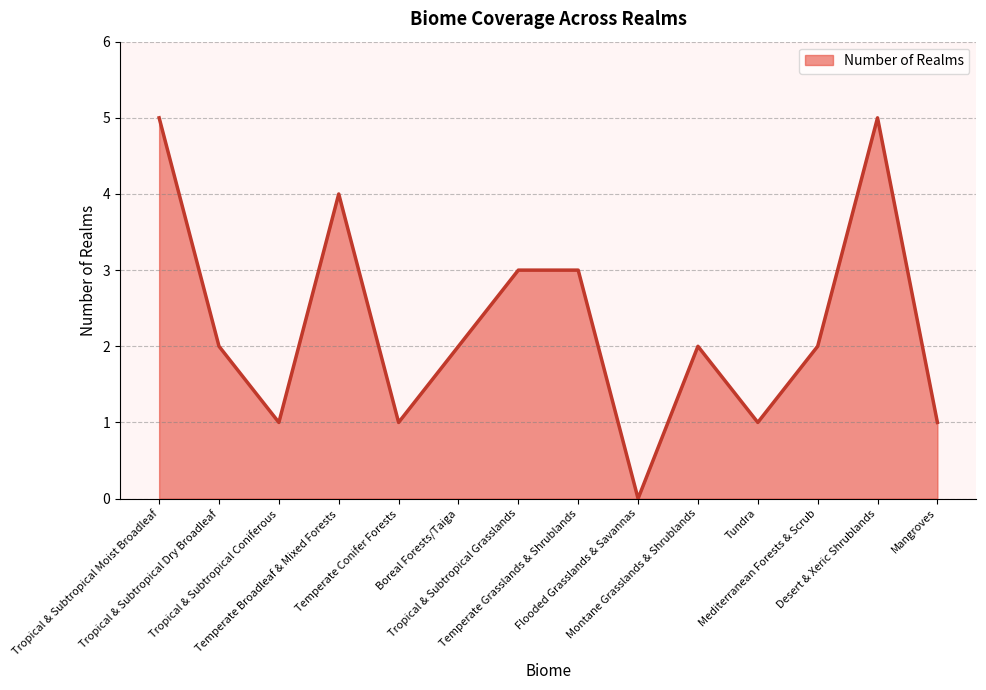

What is the difference between the maximum and minimum values?

5